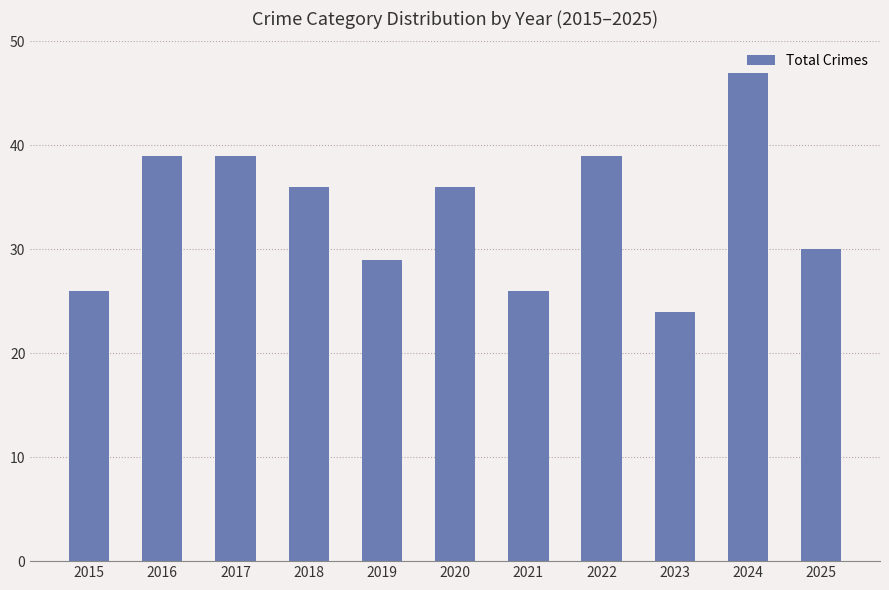

What is the change in value from 2019 to 2020?

+7